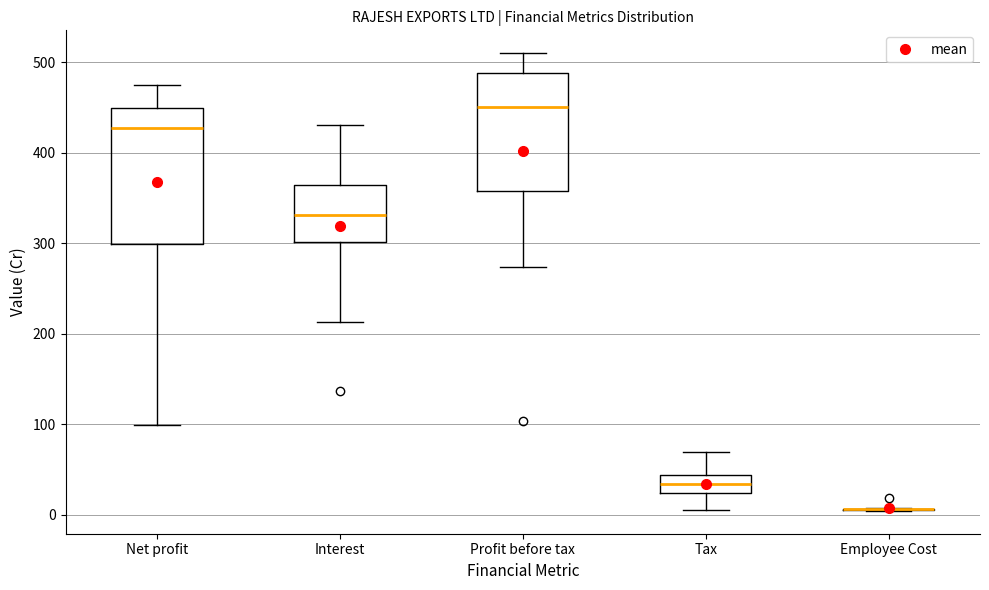

Reading left to right, read every box against the y-axis: the position of its median line, the range the box covers, and the ends of its whiskers. The values are not printed on the chart, so give them approximately, as read against the axis.

Net profit: median 430, box 300 to 450, whiskers 100 to 480
Interest: median 330, box 300 to 360, whiskers 210 to 430
Profit before tax: median 450, box 360 to 490, whiskers 270 to 510
Tax: median 30, box 20 to 40, whiskers 0 to 70
Employee Cost: box collapsed to a line at 10, whiskers 0 to 10